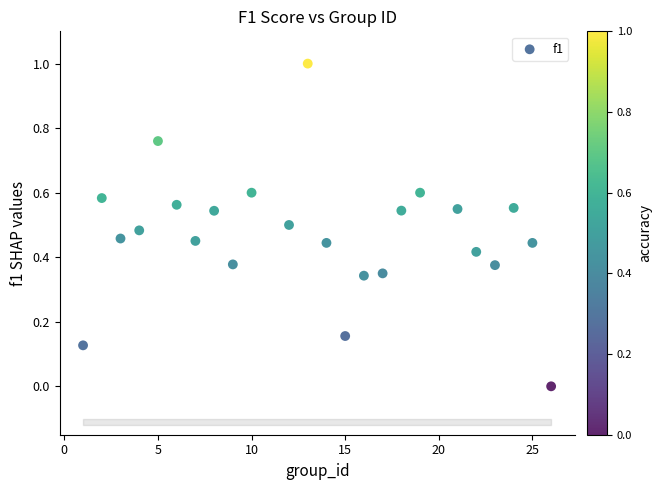

What is the range of X values (max minus min)?

25.0